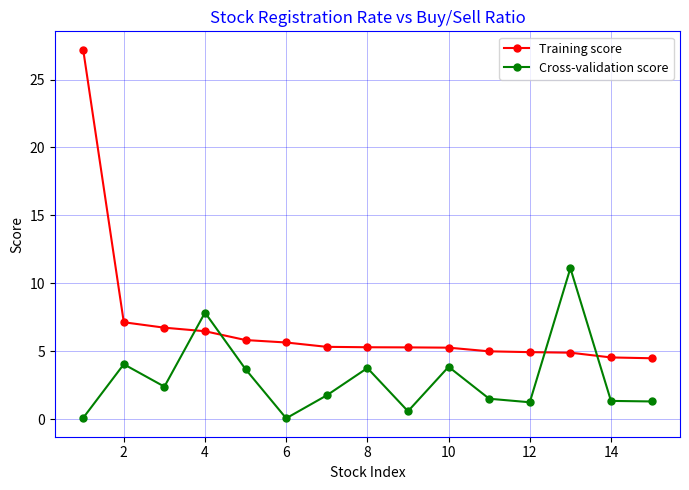

Count the number of data series in this chart.

2